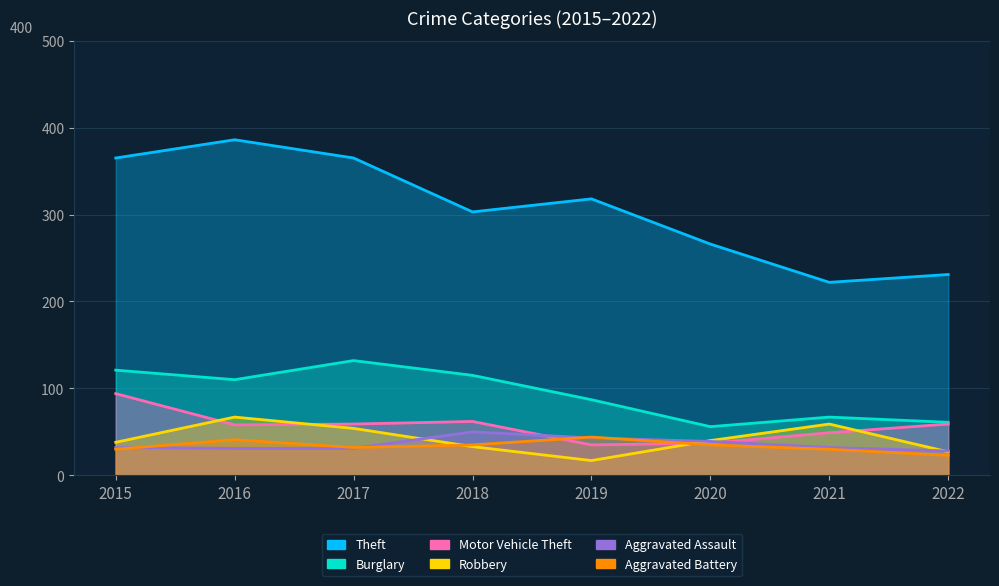

Reading right to left, extract all data points from this chart.

Theft: 2022=231	2021=222	2020=266	2019=318	2018=303	2017=365	2016=386	2015=365
Burglary: 2022=61	2021=67	2020=56	2019=87	2018=115	2017=132	2016=110	2015=121
Motor Vehicle Theft: 2022=59	2021=49	2020=37	2019=35	2018=62	2017=59	2016=58	2015=94
Robbery: 2022=27	2021=59	2020=40	2019=17	2018=33	2017=54	2016=67	2015=38
Aggravated Assault: 2022=28	2021=32	2020=39	2019=43	2018=50	2017=31	2016=31	2015=32
Aggravated Battery: 2022=23	2021=30	2020=35	2019=44	2018=35	2017=32	2016=41	2015=30